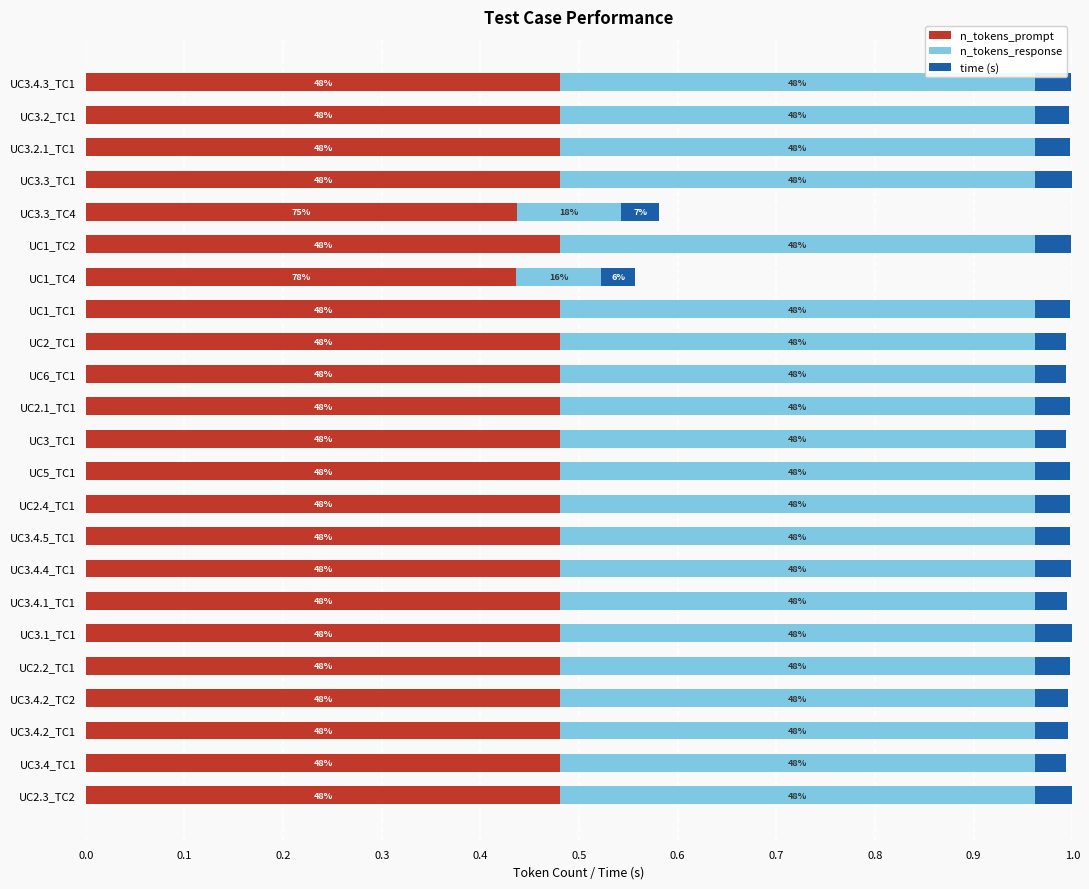

What are all the series names shown in the legend?

n_tokens_prompt, n_tokens_response, time (s)